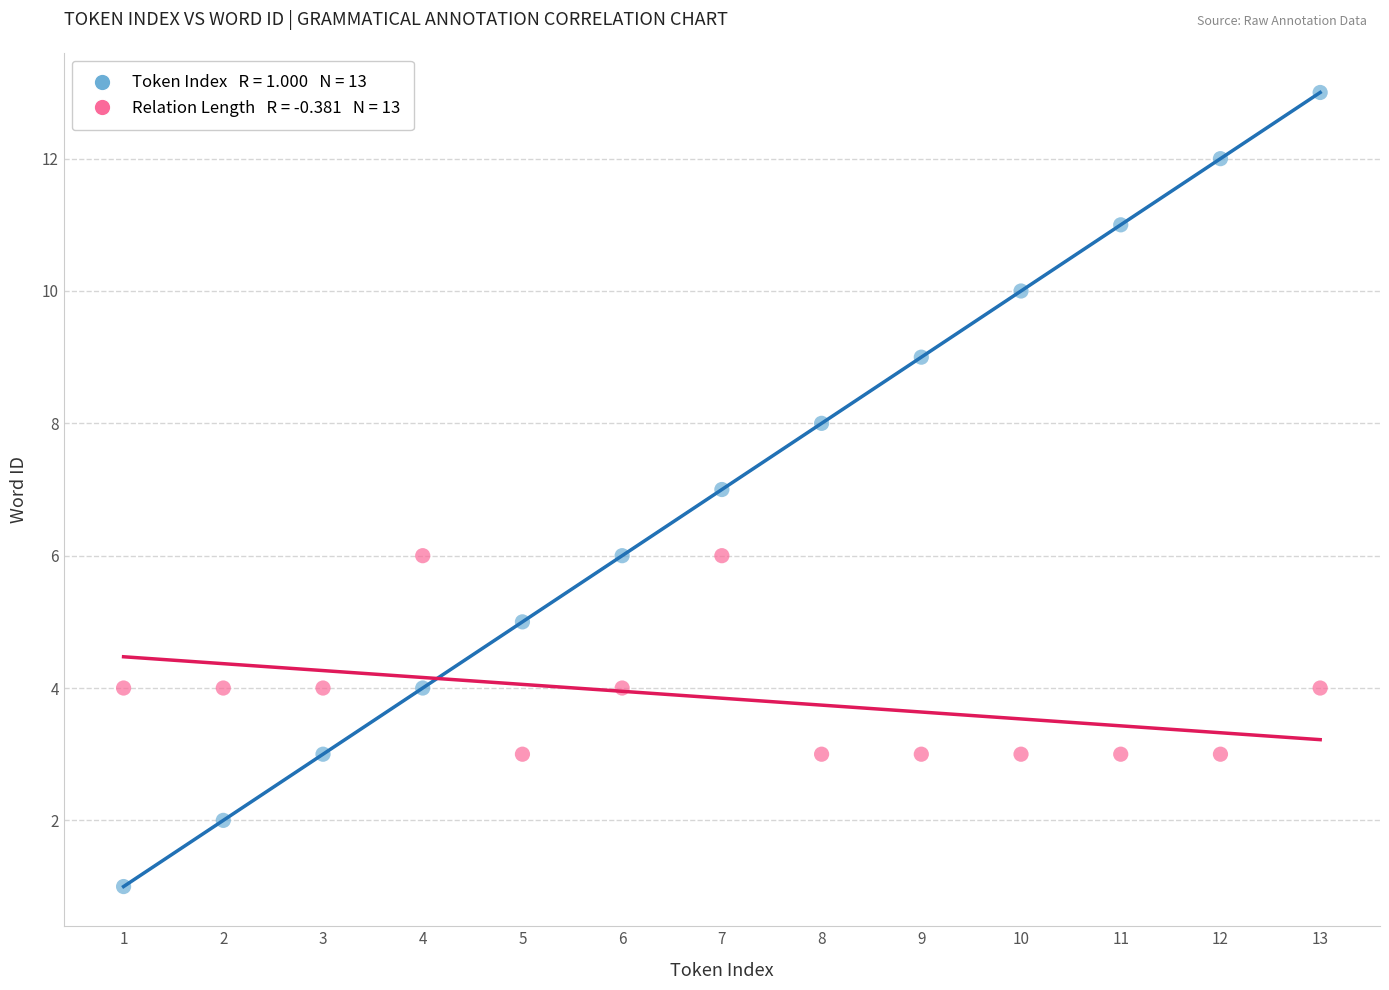

Across all data points, what is the range of X values (max minus min)?

12